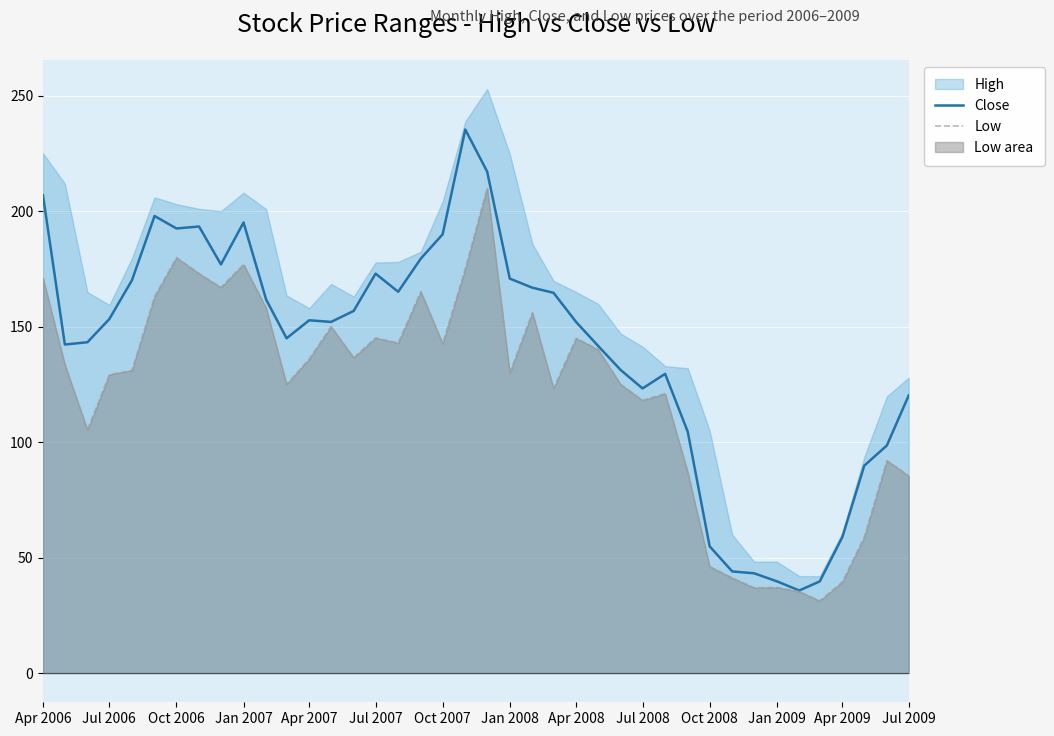

What is the approximate value of Close at Apr 2007?

152.8